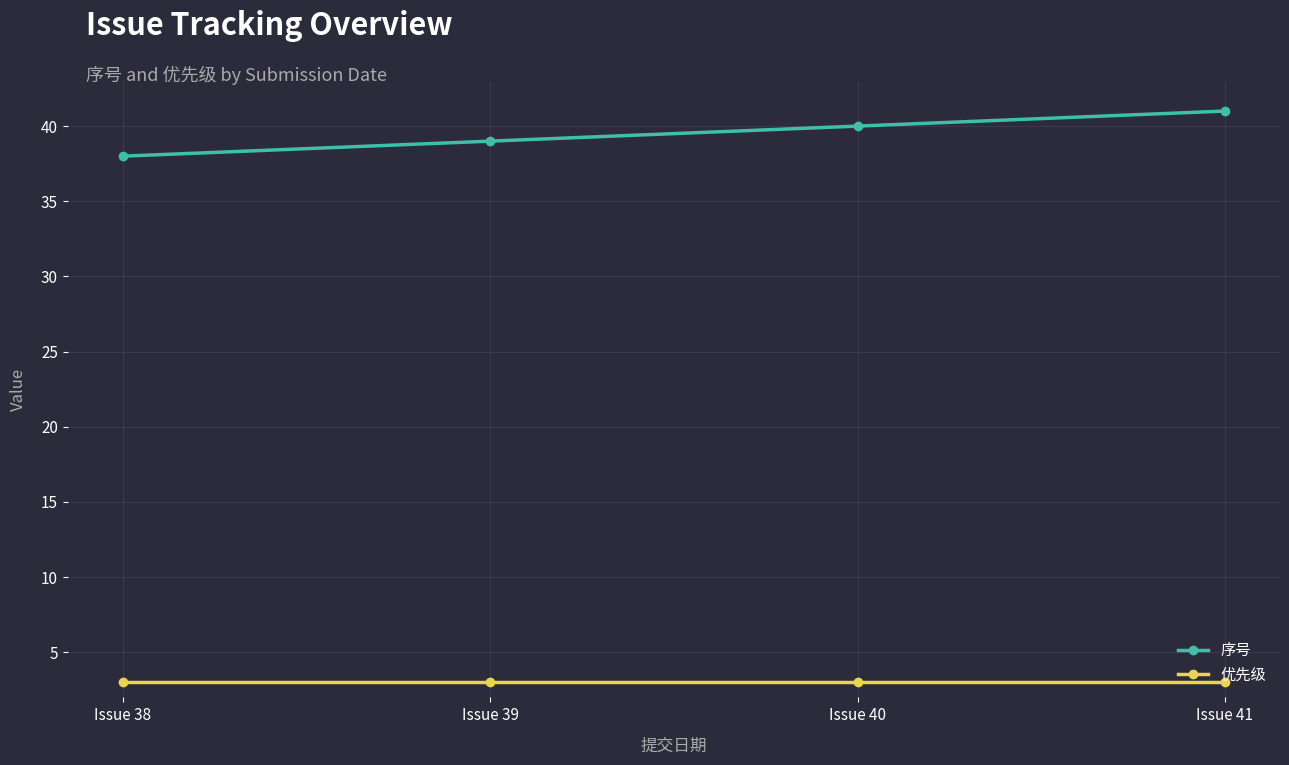

List the series in order of their peak value, lowest first.

优先级, 序号